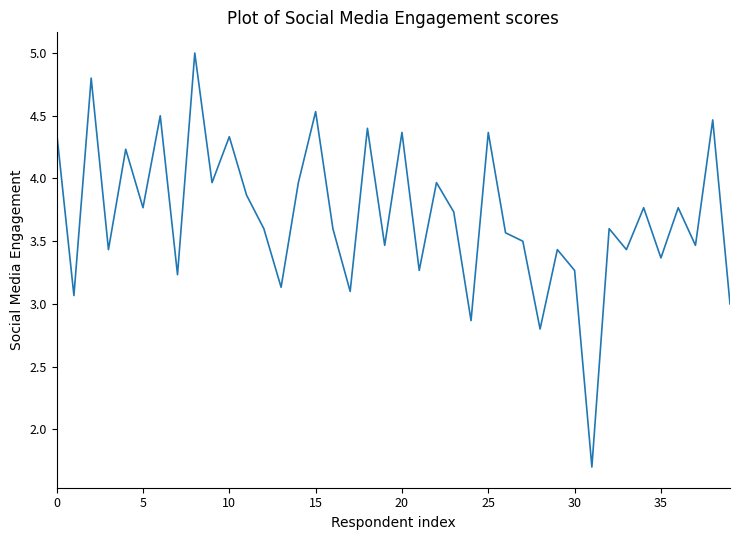

Reading left to right, extract all data points from this chart.

4.4	3.1	4.8	3.4	4.2	3.8	4.5	3.2	5.0	4.0	4.3	3.9	3.6	3.1	4.0	4.5	3.6	3.1	4.4	3.5	4.4	3.3	4.0	3.7	2.9	4.4	3.6	3.5	2.8	3.4	3.3	1.7	3.6	3.4	3.8	3.4	3.8	3.5	4.5	3.0